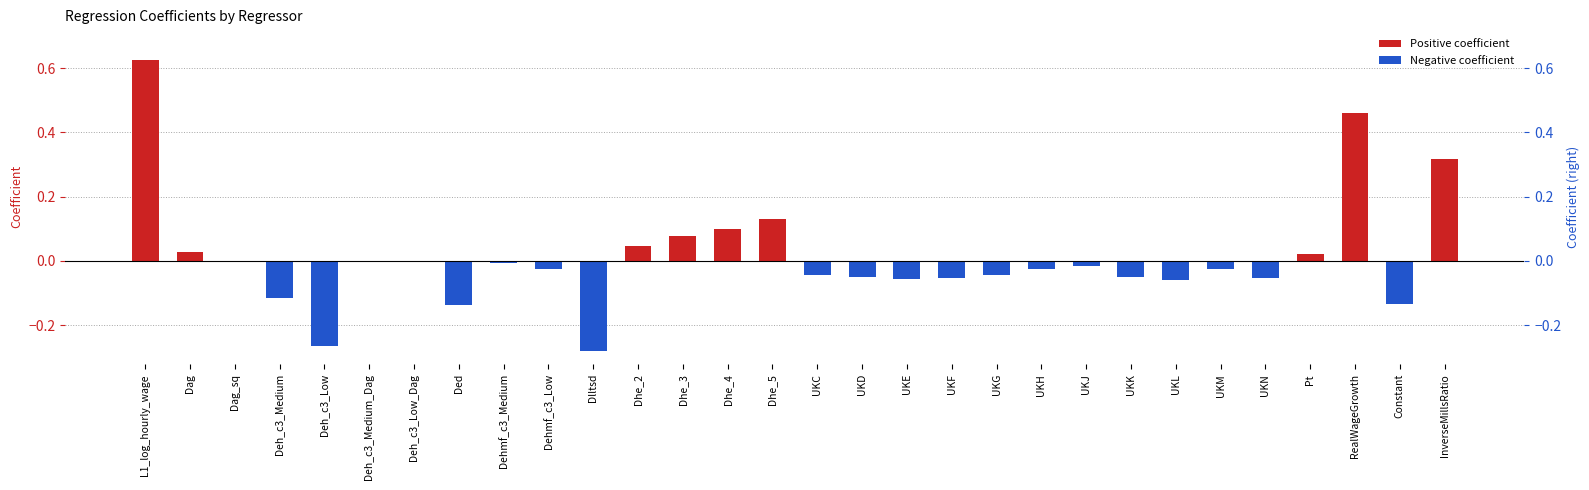

Which label corresponds to the smallest value in the chart?

Dlltsd